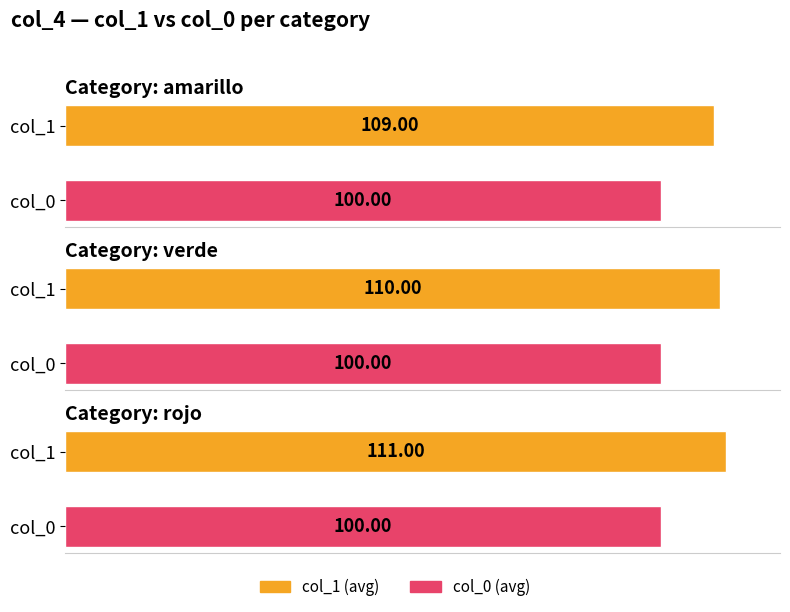

What is the approximate value of col_1 at verde?

110